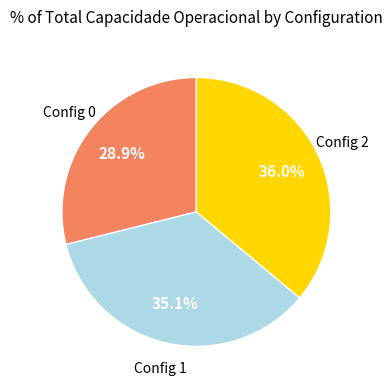

Is there a majority slice in this chart?

No